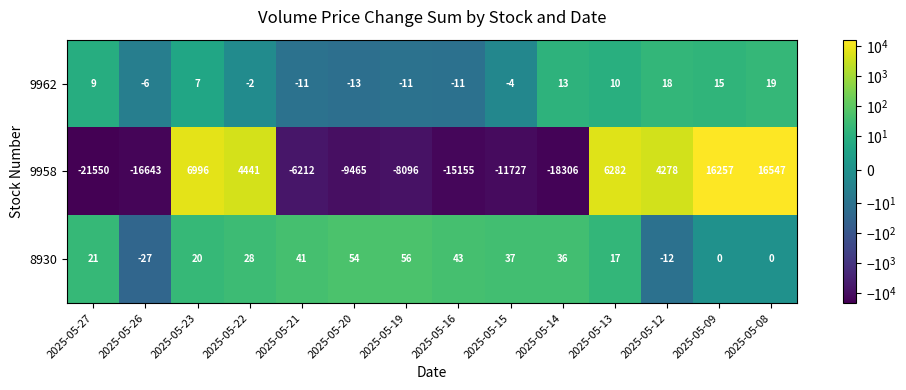

What is the difference between the second highest and second lowest values in the 9958 series?

34563